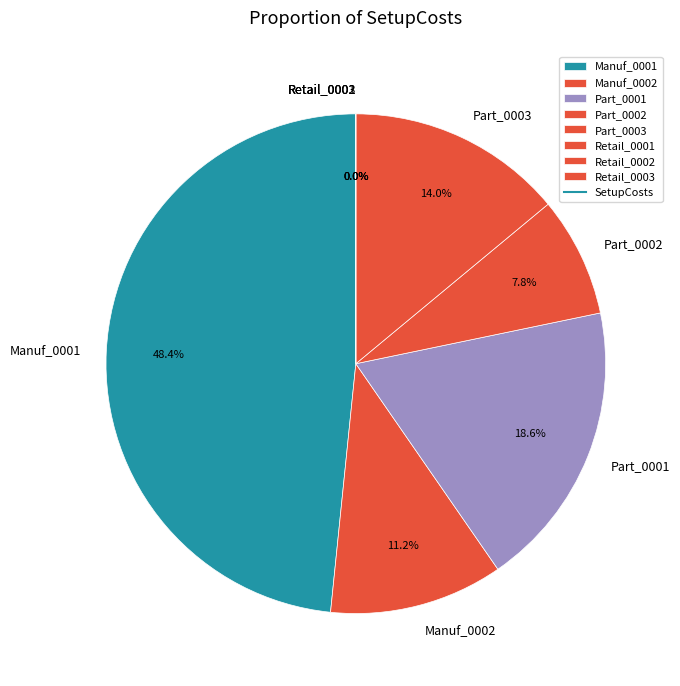

What portion of the pie excludes Retail_0003?

100.0%